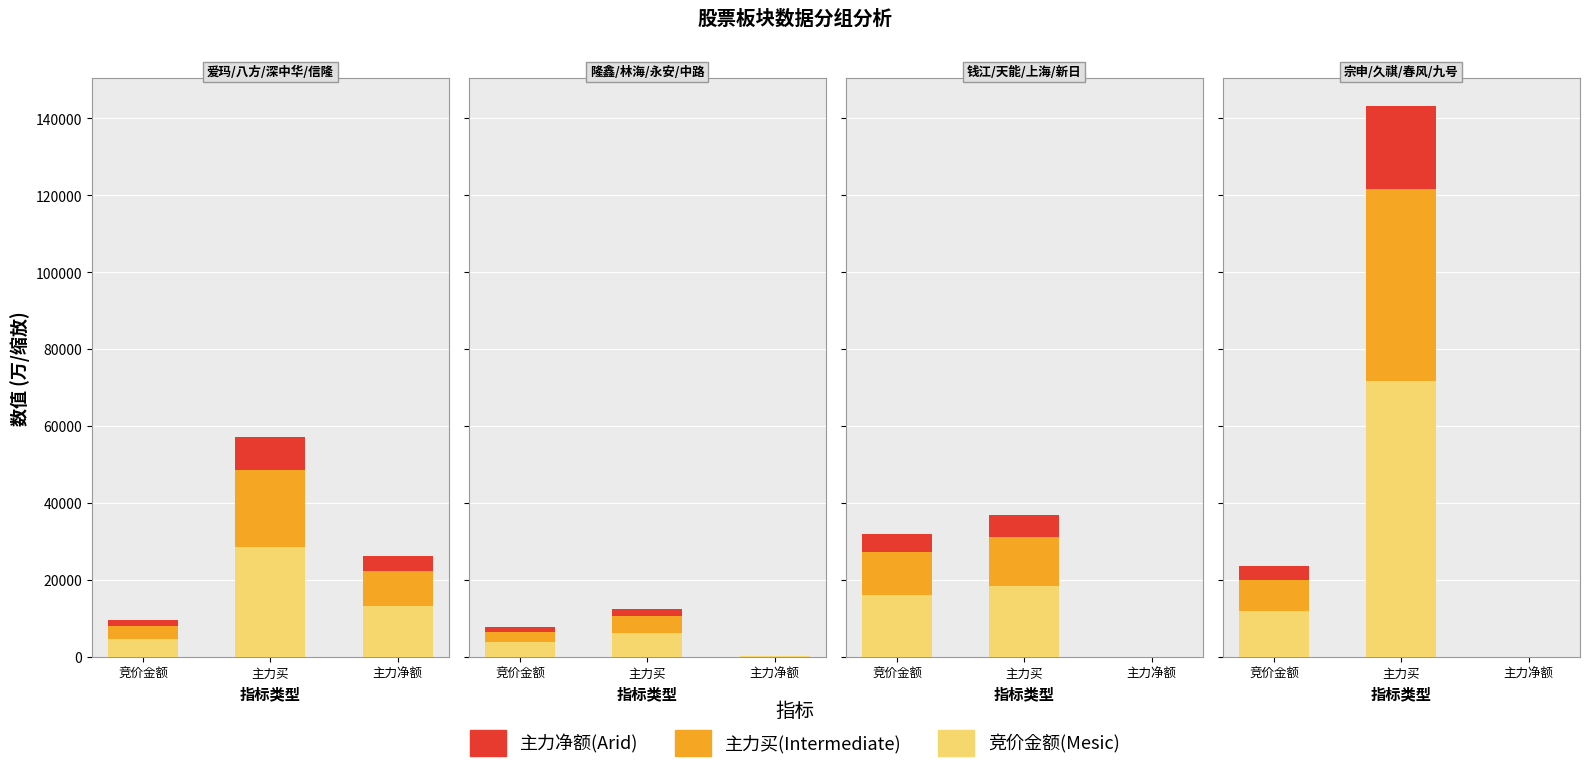

What are all the series names shown in the legend?

竞价金额(Mesic), 主力买(Intermediate), 主力净额(Arid)